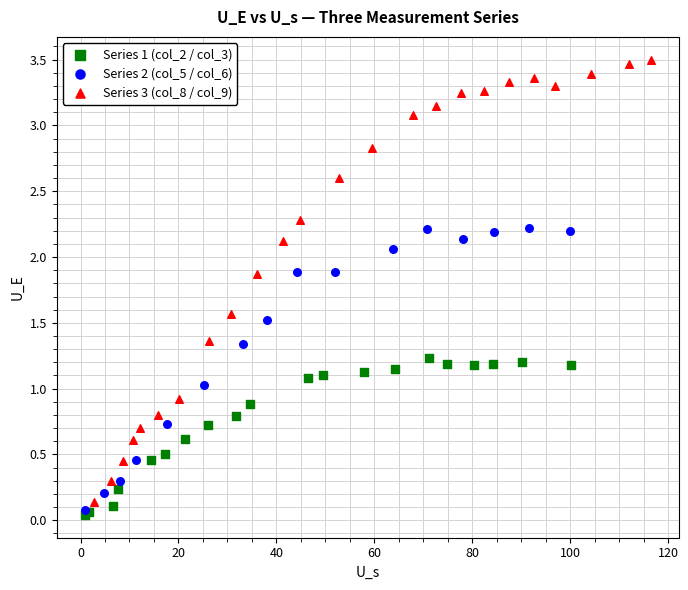

Which series contains the highest Y value?

Series 3 (col_8 / col_9)